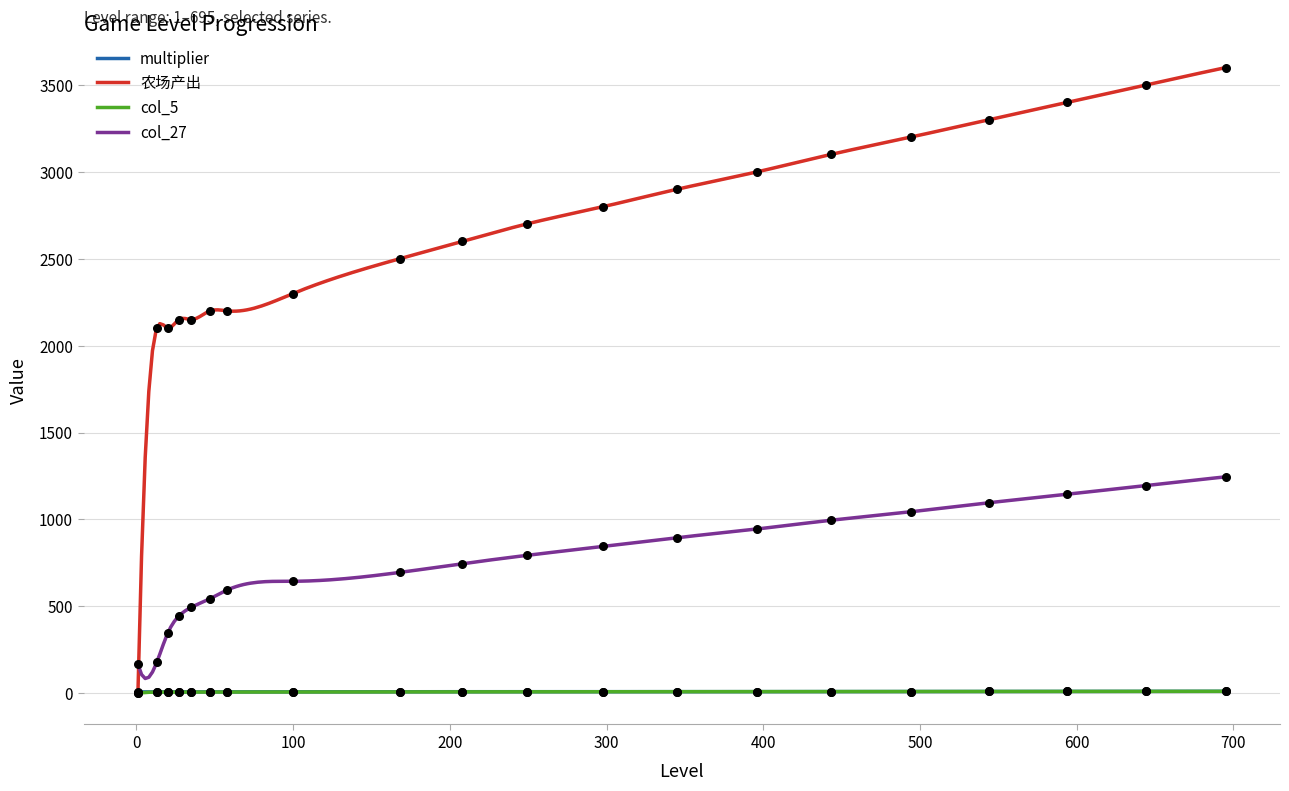

At which category is the sum across all series the highest?

695